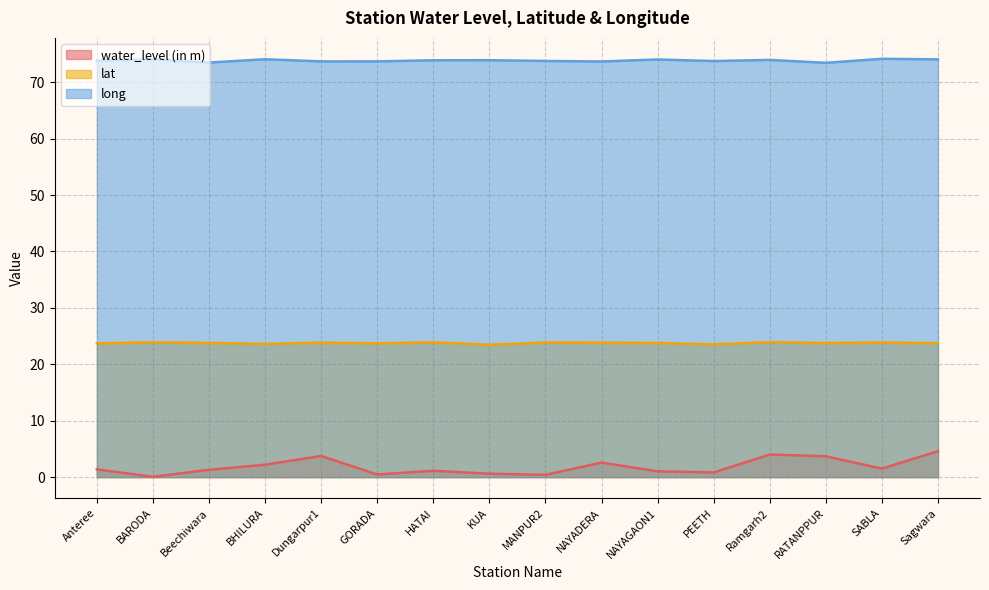

What is the sum of the long values at NAYADERA and Beechiwara?

147.2